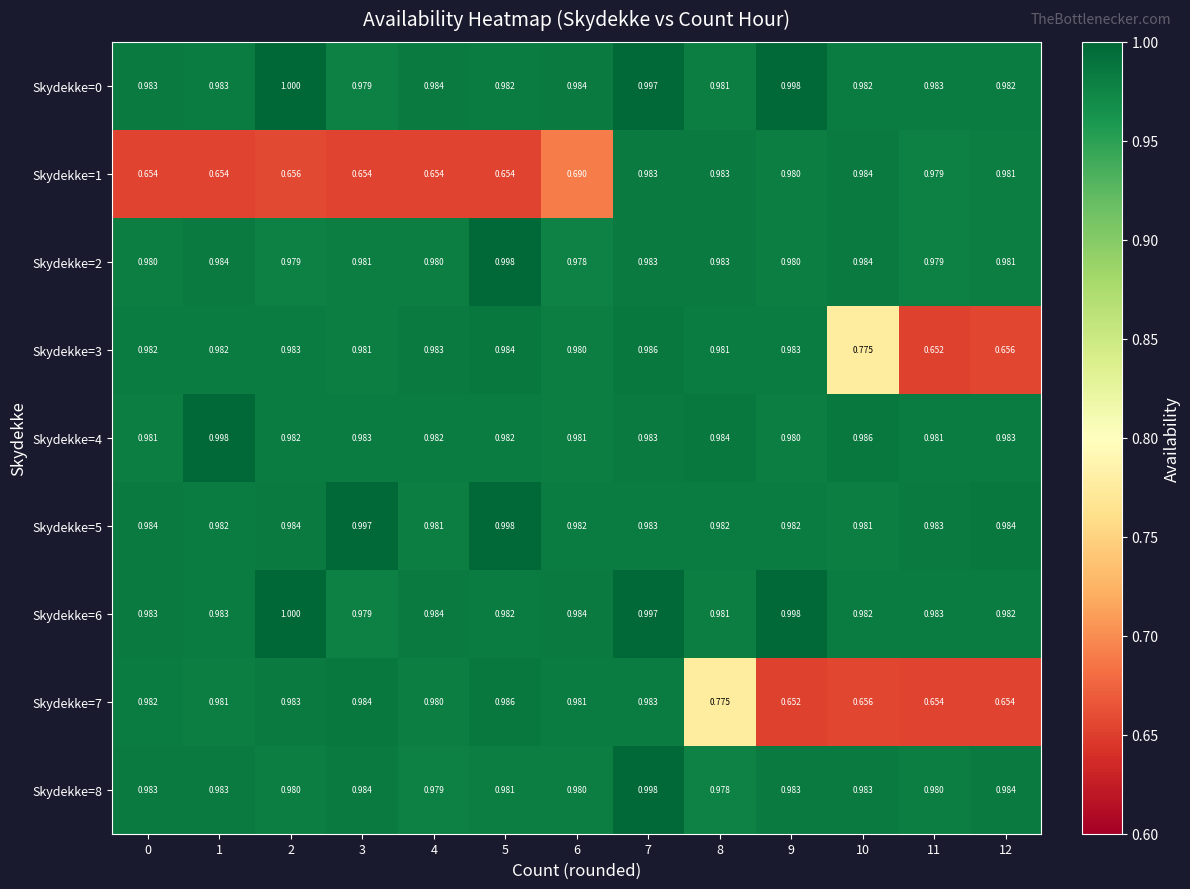

Is the value of Skydekke=3 at 5 greater than the value of Skydekke=0 at 2?

No